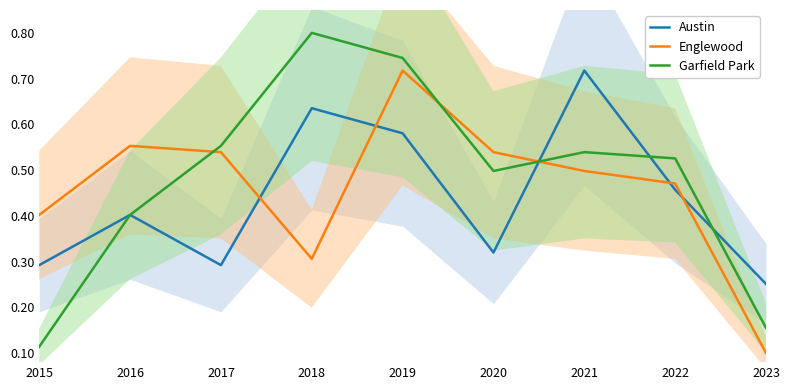

Between 2022 and 2023, which series saw the biggest shift?

Englewood